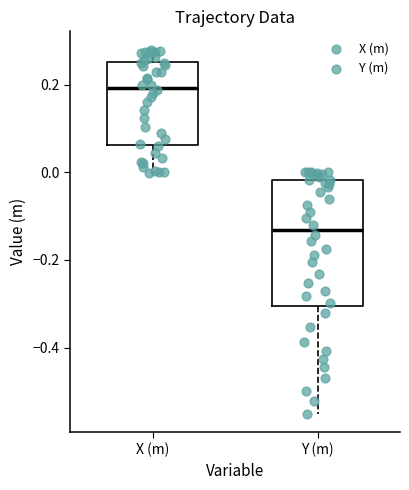

Reading left to right, read every box against the y-axis: the position of its median line, the range the box covers, and the ends of its whiskers. The values are not printed on the chart, so give them approximately, as read against the axis.

X (m): median 0.20, box 0.06 to 0.26, whiskers 0.00 to 0.28
Y (m): median -0.14, box -0.30 to -0.02, whiskers -0.56 to 0.00